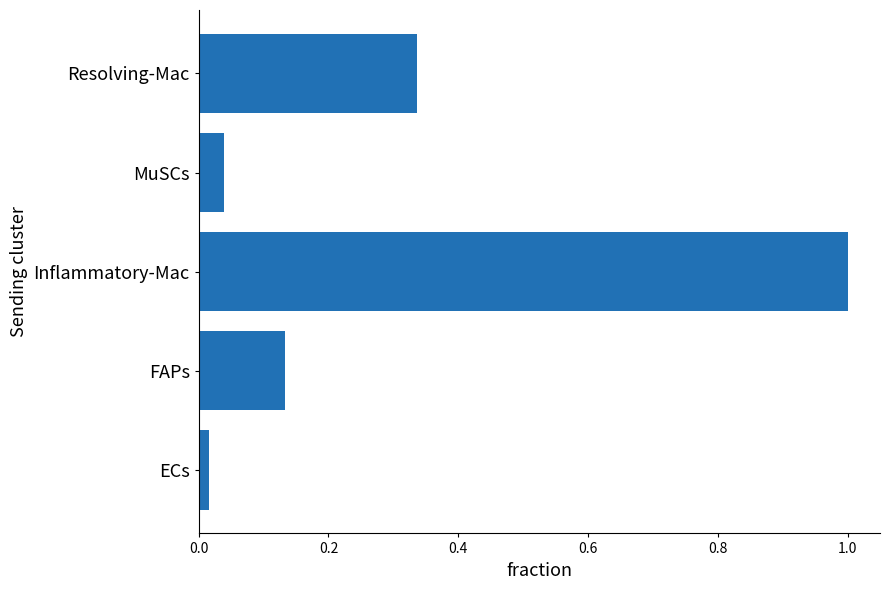

Which label corresponds to the smallest value in the chart?

ECs